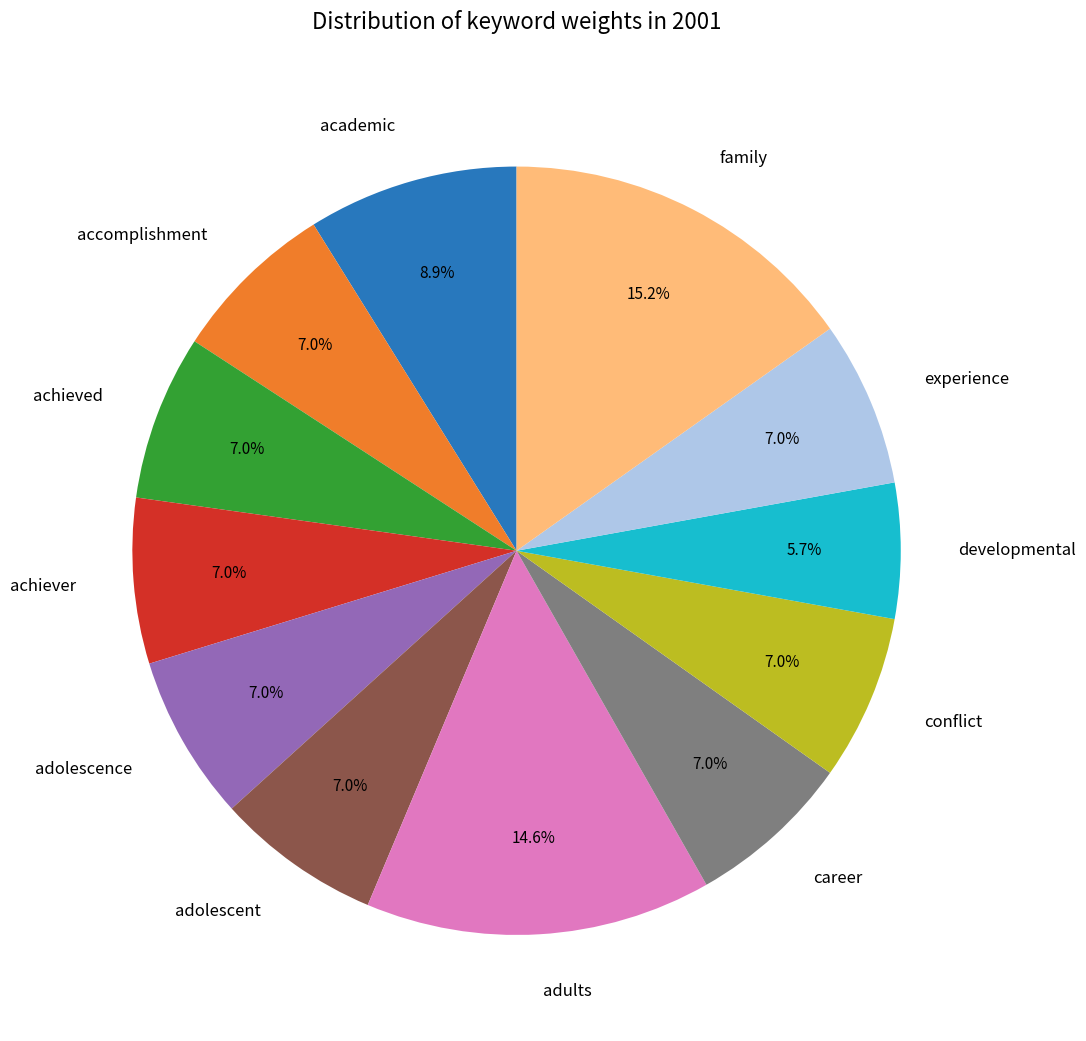

What is the ratio of the value at developmental to the value at experience?

0.8